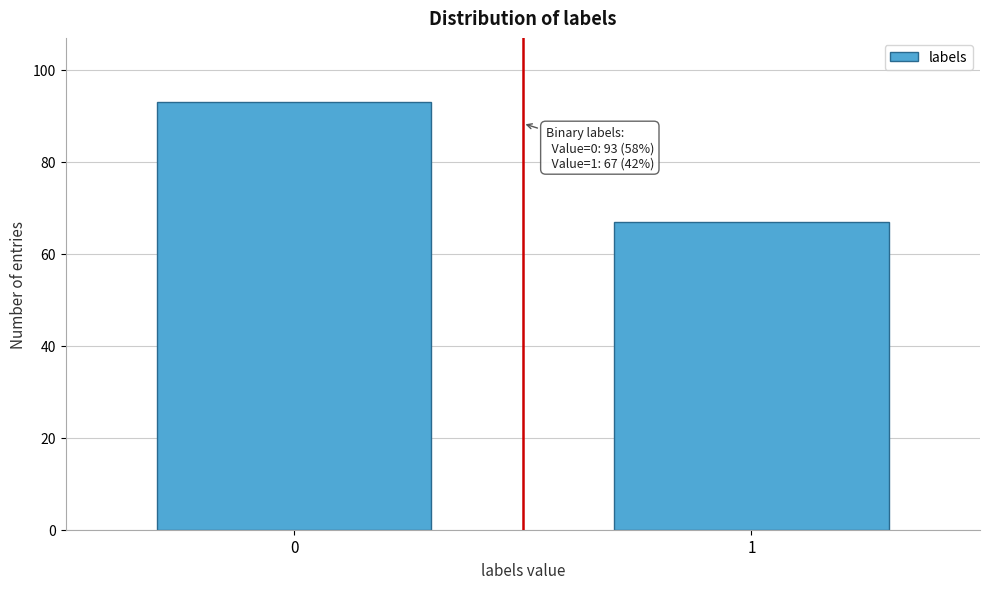

Reading right to left, what are all the values shown in this chart?

1=67	0=93